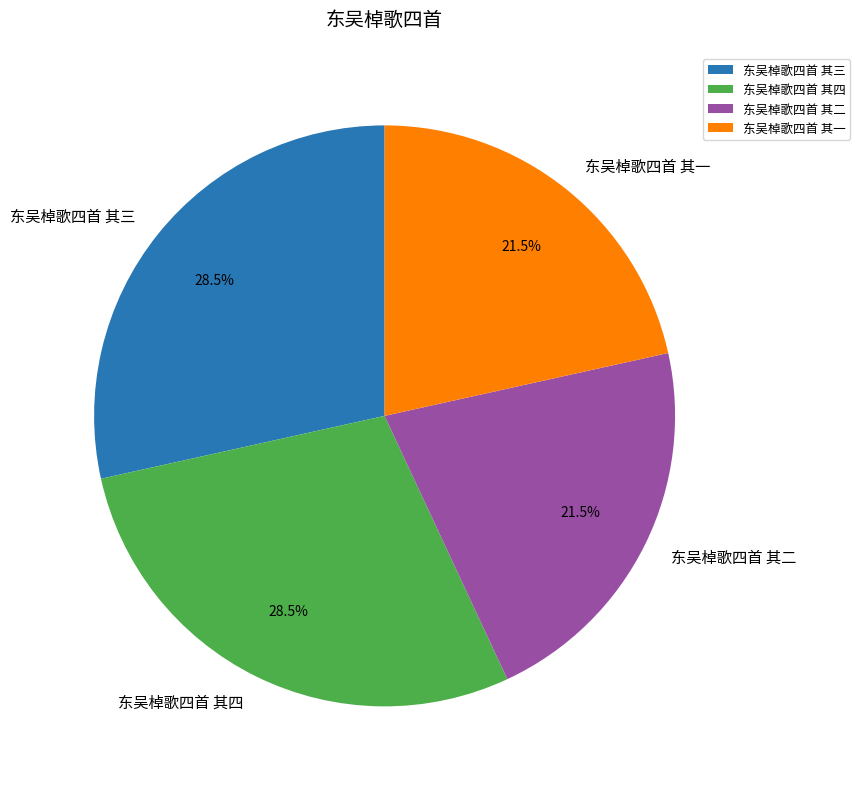

To the nearest percent, what is the difference between the largest and smallest slice percentages?

7%